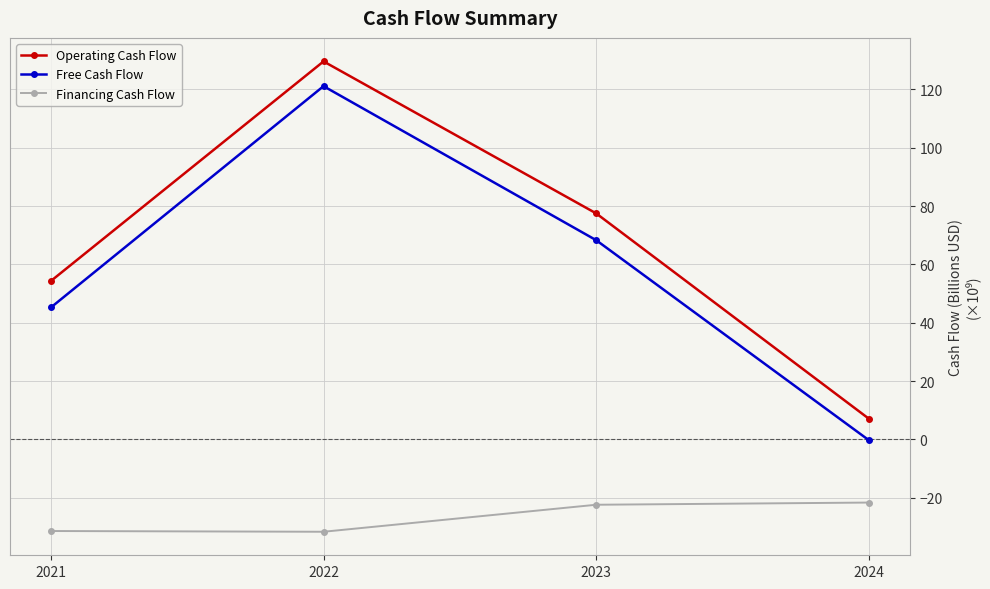

What is the value of the Operating Cash Flow point at the 3rd from the left?

77.5